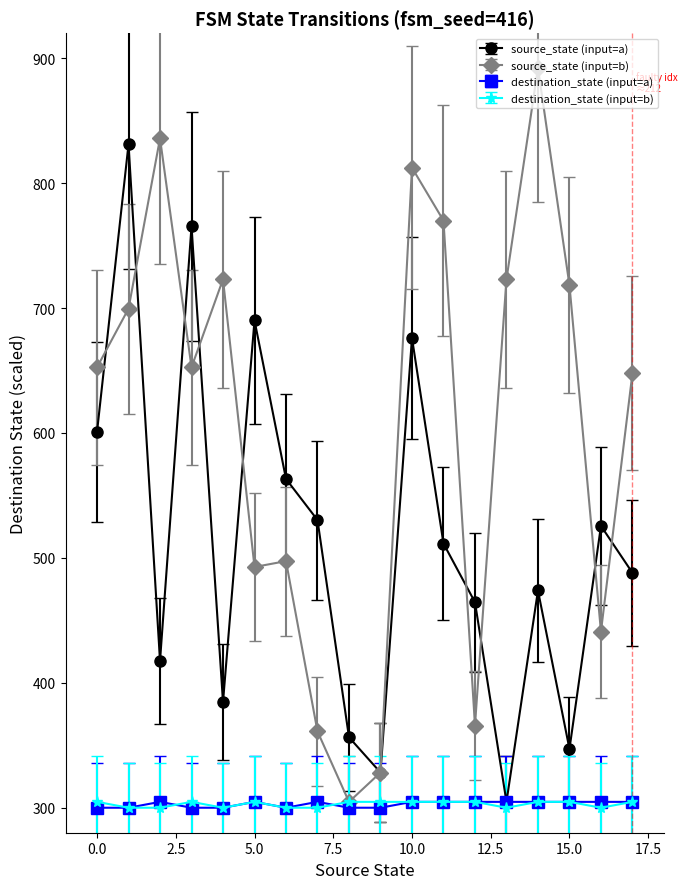

Which series has the largest total across all categories?

source_state (input=b)